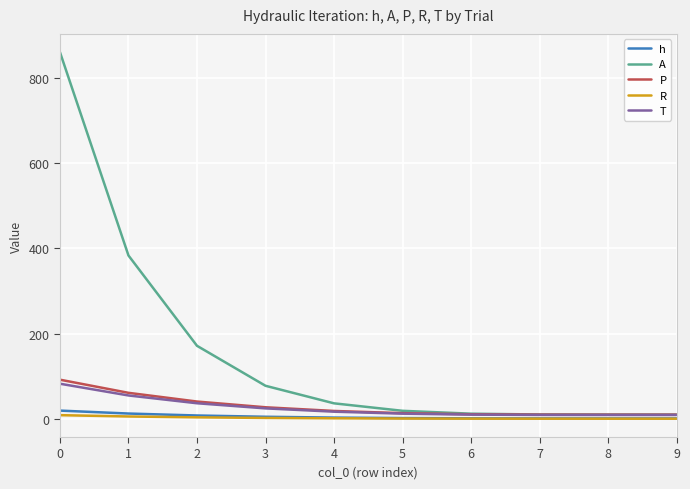

At how many categories does at least one series exceed 511?

1